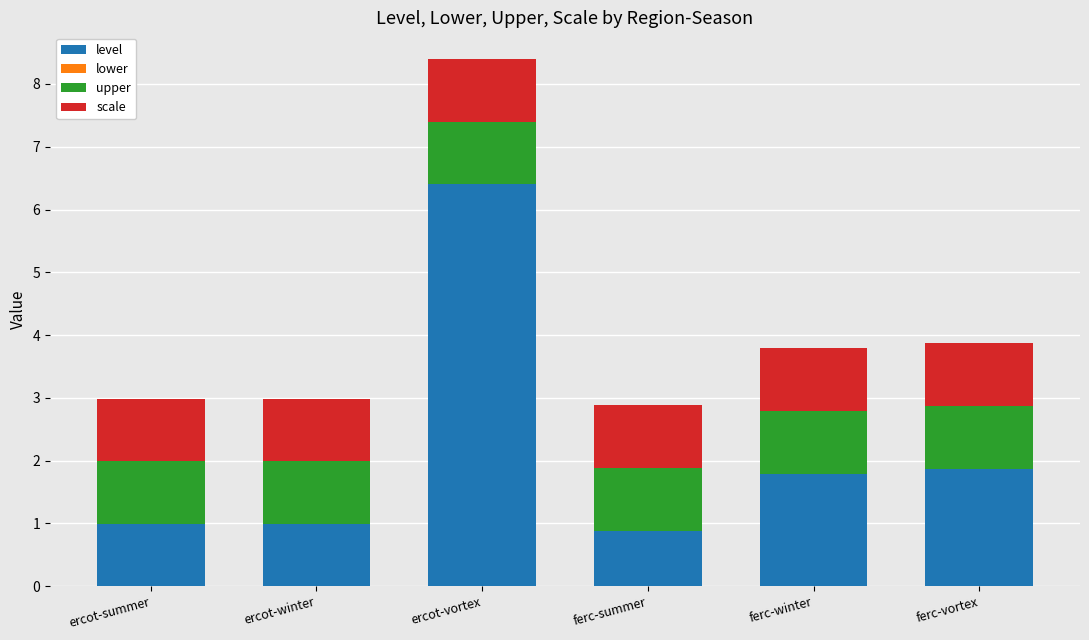

Read the level value at ferc-winter.

1.8